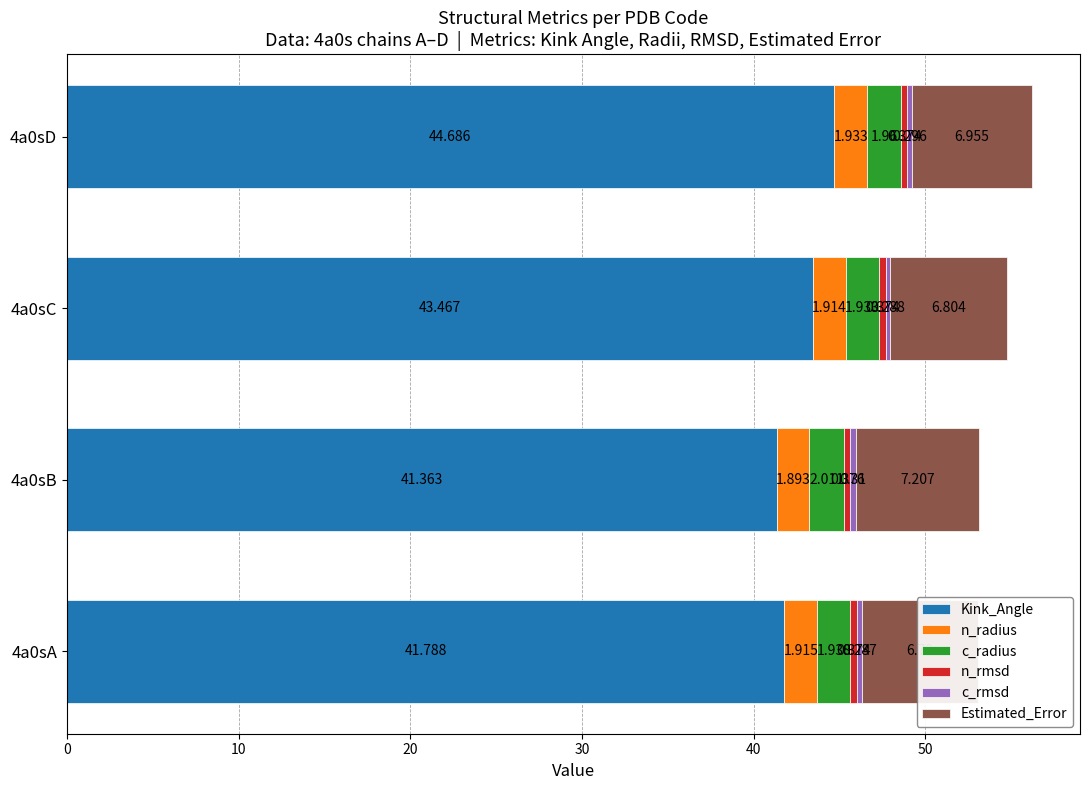

At how many categories does at least one series exceed 33?

4